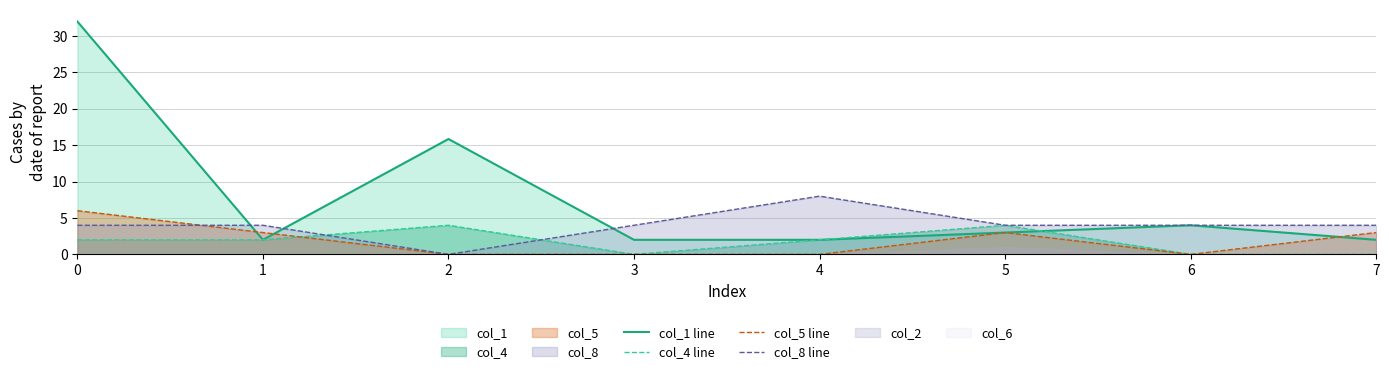

At 0, list the series in order from largest to smallest.

col_1 line, col_5 line, col_8 line, col_4 line